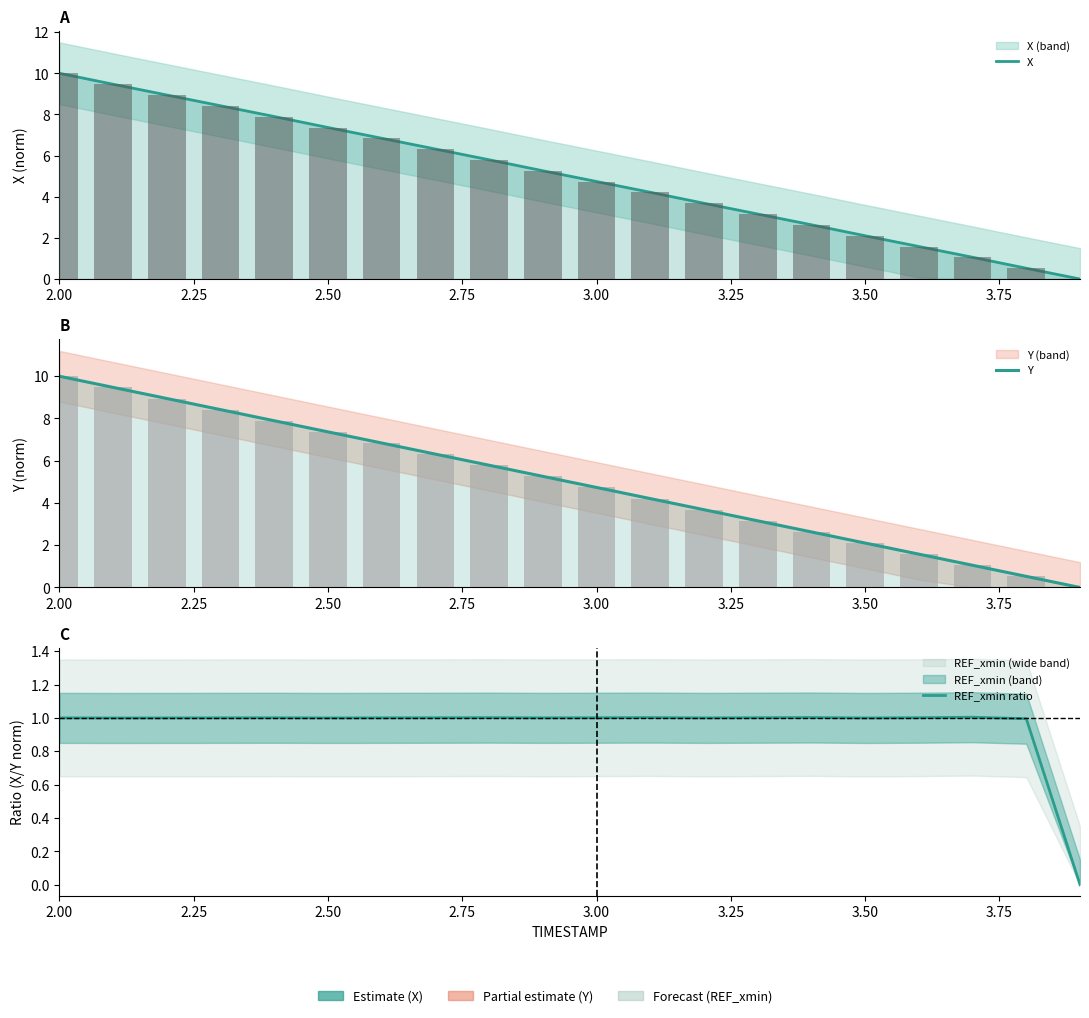

At which label does Y reach its peak?

2.00